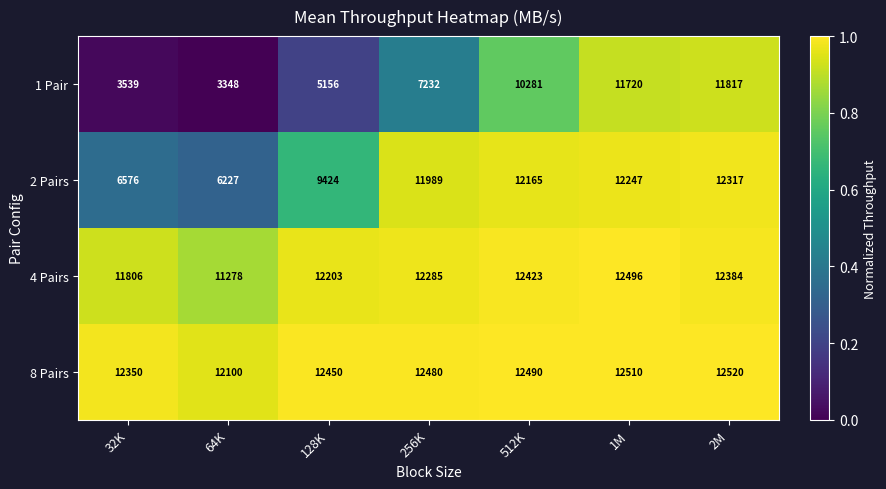

What is the difference between the highest and lowest values at 1M?

790